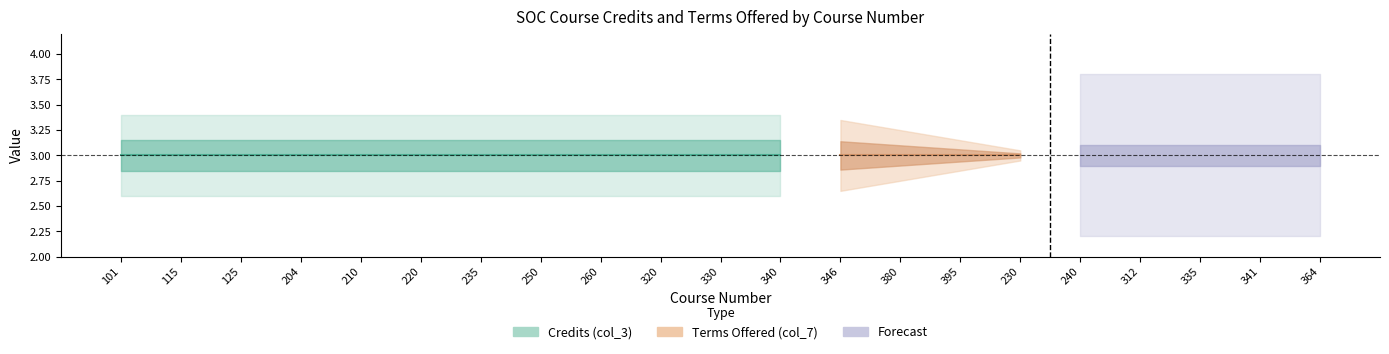

Which series has the largest total across all categories?

Credits (col_3)